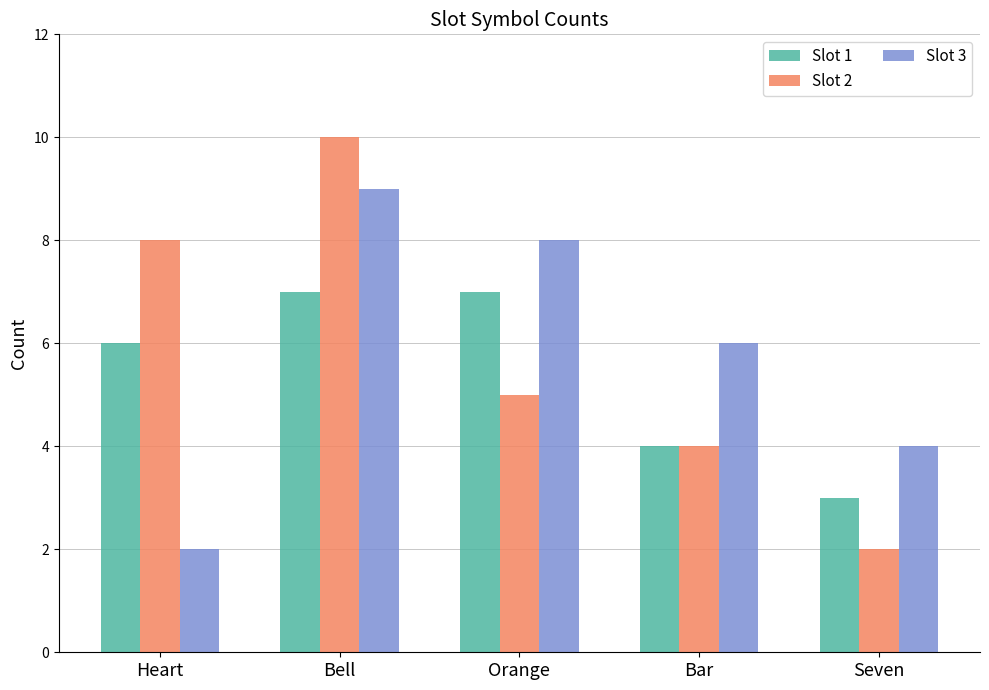

What is the total value across all series at Bar?

14